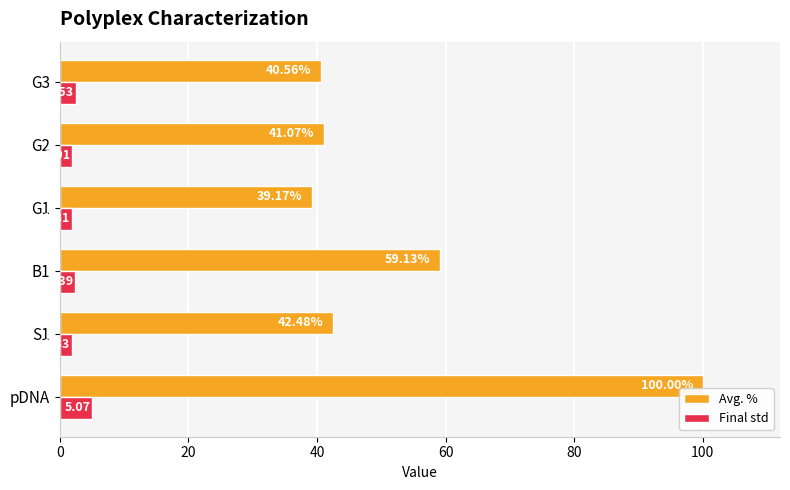

What is the maximum value shown in the chart?

100.0